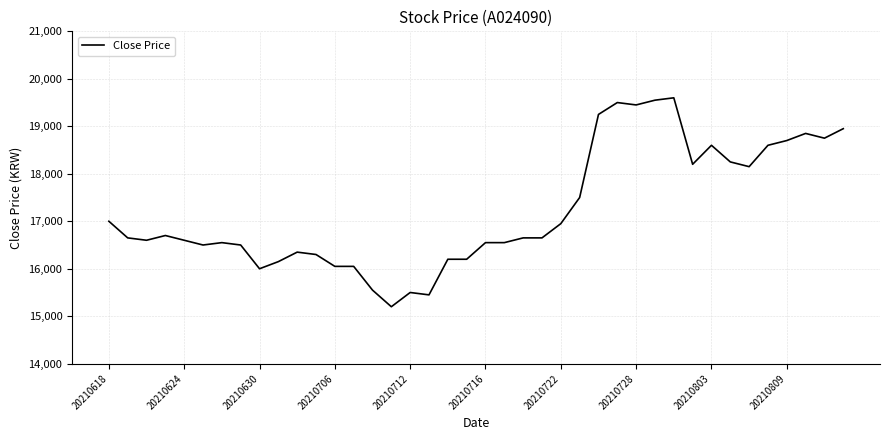

What is the difference between the maximum and minimum values?

4400